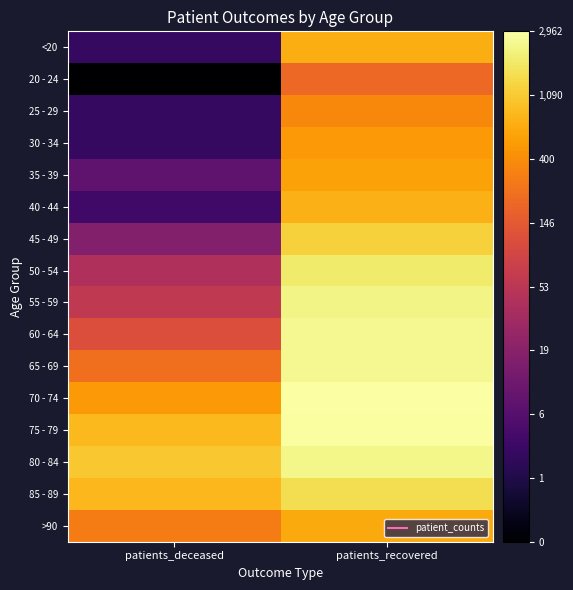

At which category is the sum across all series the highest?

patients_recovered